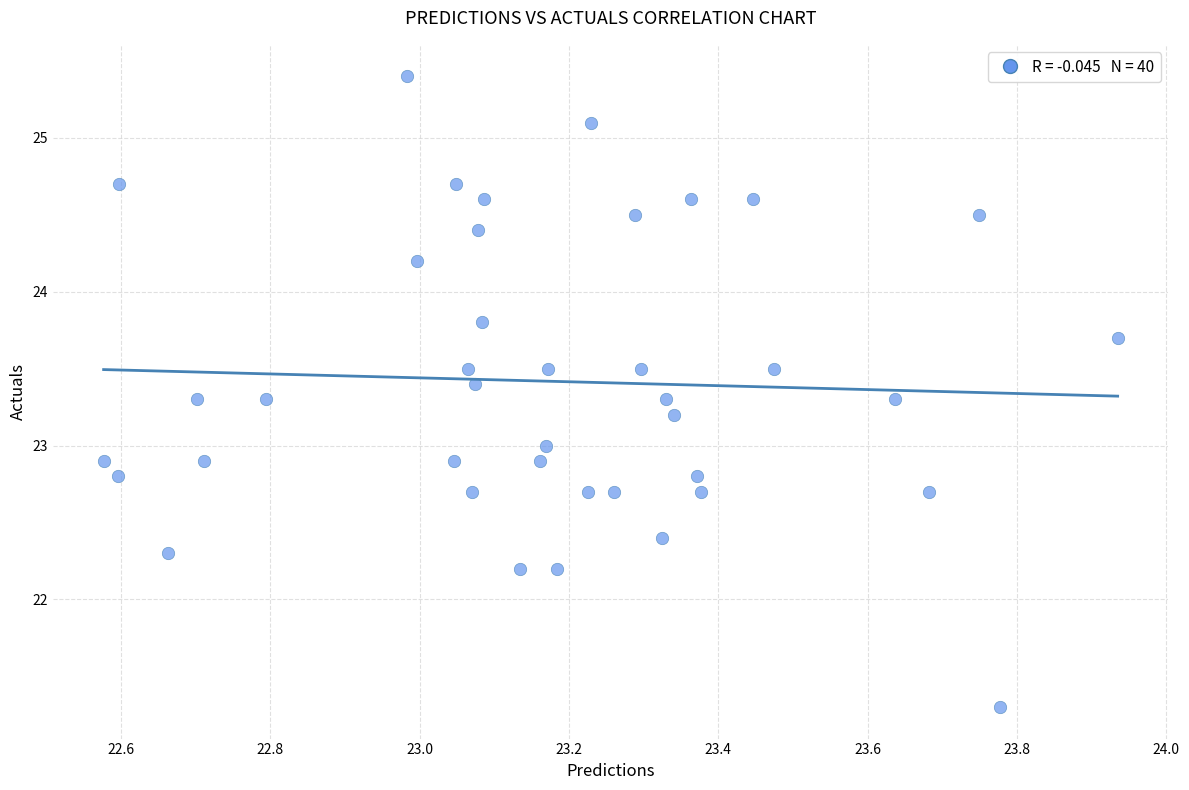

What is the range of Y values (max minus min)?

4.1